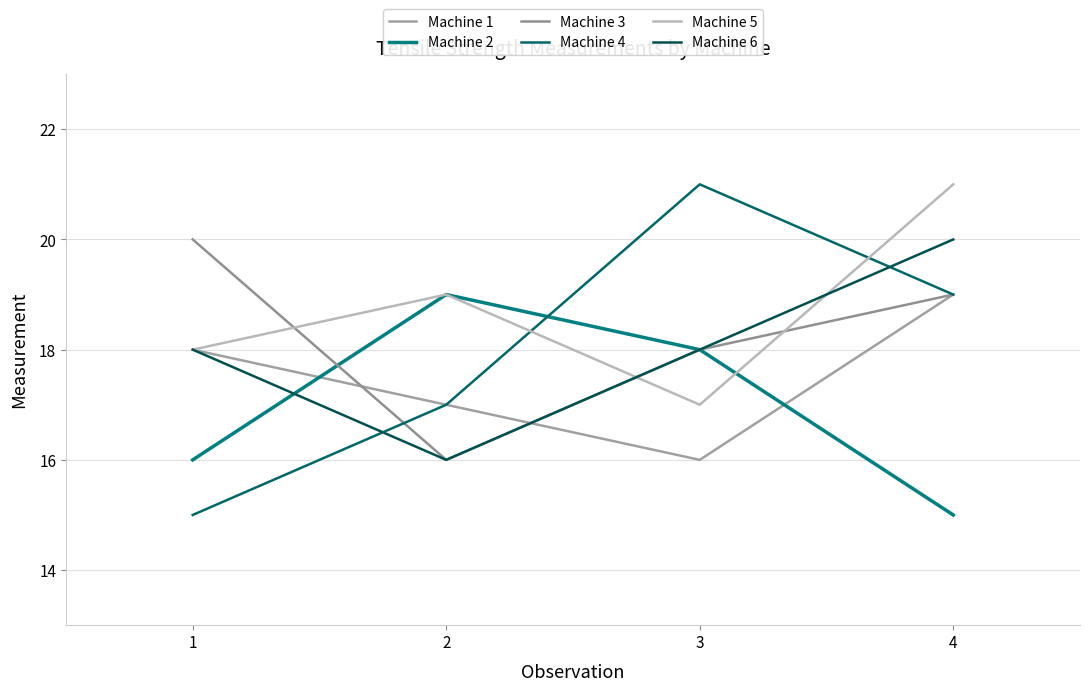

How many Machine 1 values are between 17 and 19?

3